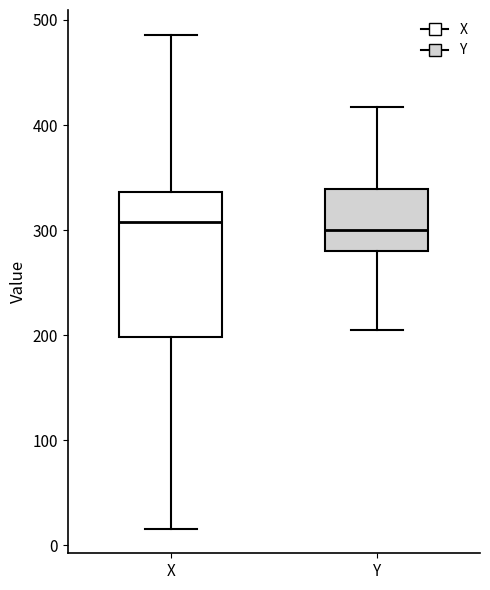

Which box is the tallest, from its lower edge to its upper edge?

X